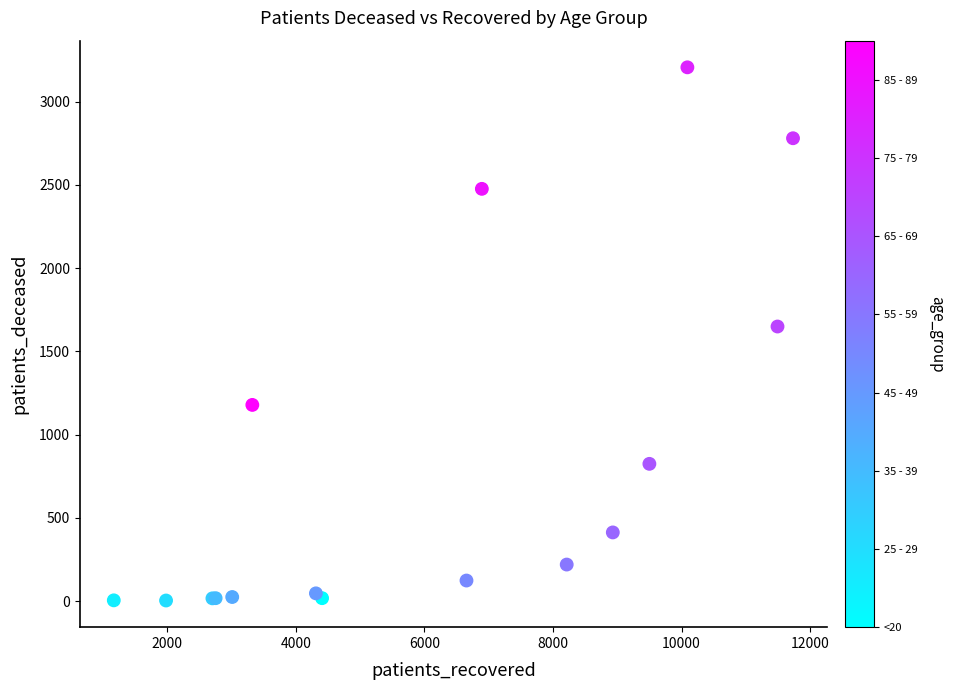

What Y value in the scatter plot is closest to 1604?

1649